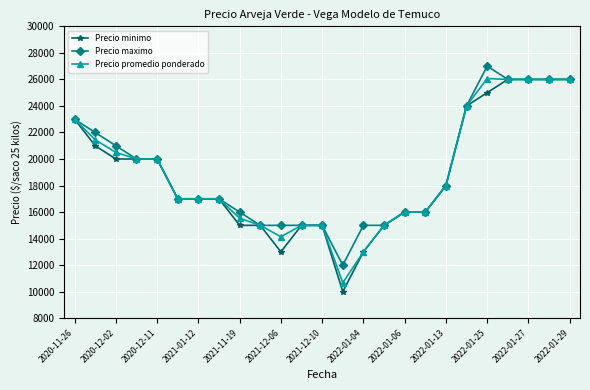

What is the smallest value displayed?

10000